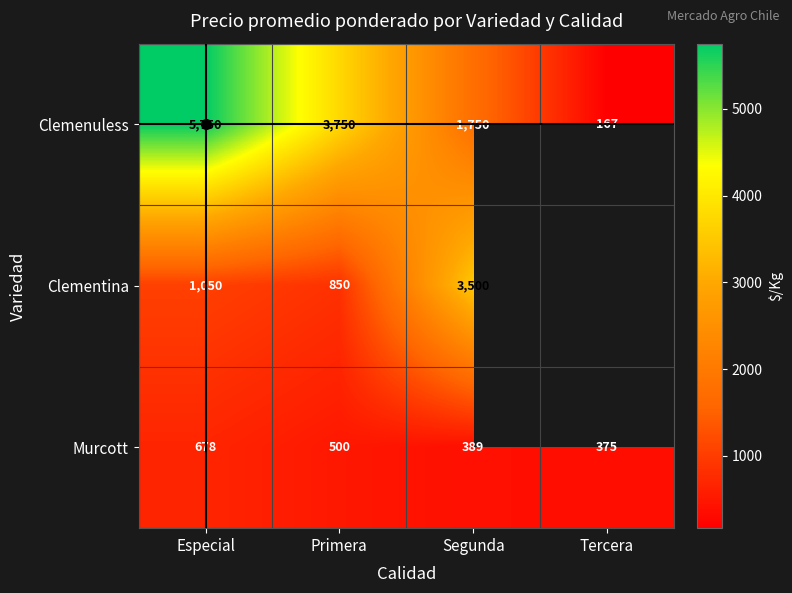

The value of Murcott at Tercera is 578. True or false?

False